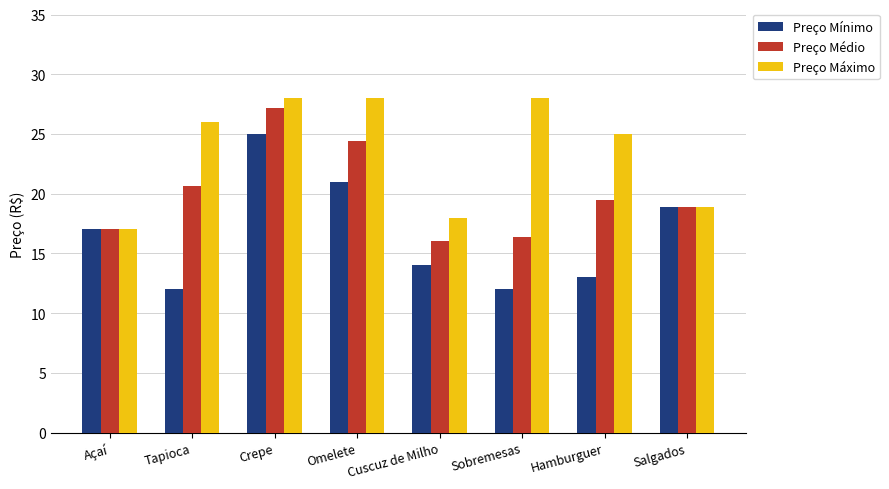

List the series in order of their overall mean, highest first.

Preço Máximo, Preço Médio, Preço Mínimo